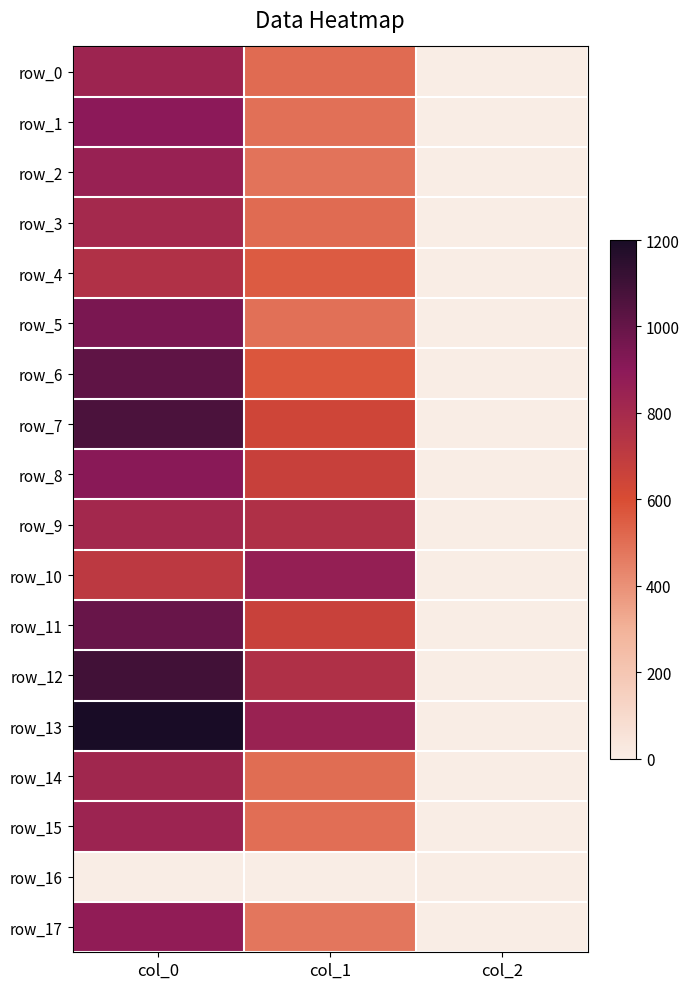

What is the approximate value of row_8 at col_1?

668.2